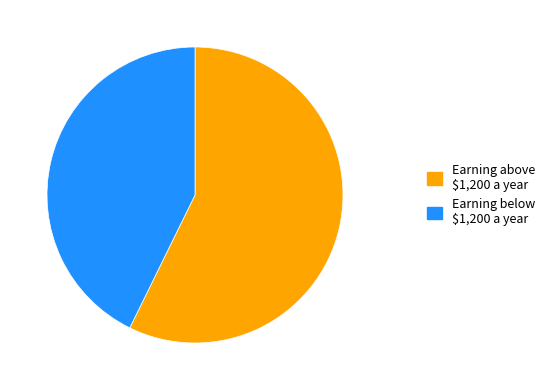

The Earning above $1,200 a year slice represents 57% of the pie. True or false?

True